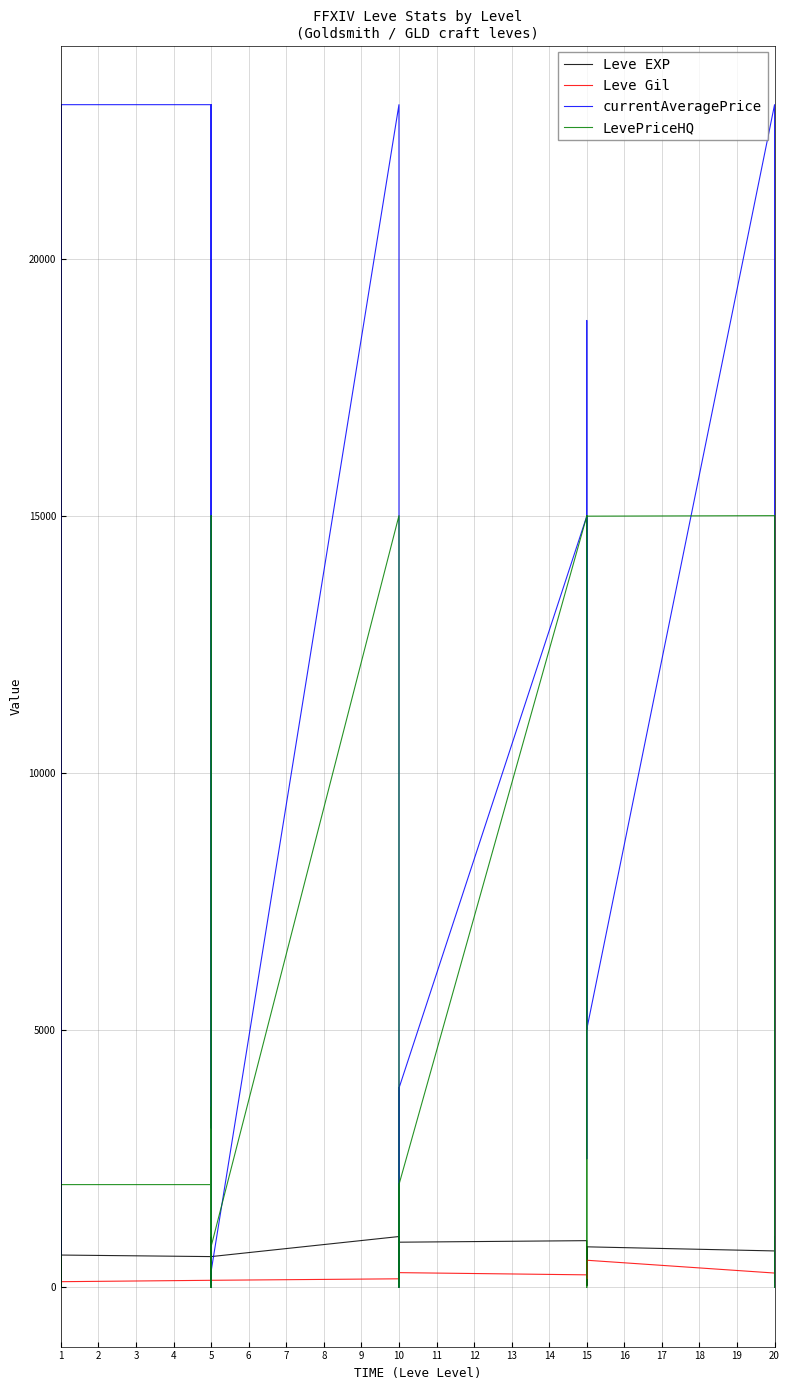

Reading right to left, transcribe all the data shown in this chart.

Leve EXP: 710.0	990.0	600.0	290.0	960.0	710.0	790.0	40.0	100.0	790.0	40.0	910.0	880.0	990.0	230.0	880.0	880.0	990.0	600.0	980.0	600.0	40.0	230.0	600.0	630.0	630.0	720.0	450.0	1.0	630.0
Leve Gil: 292.0	105.0	290.0	192.0	166.0	280.0	529.0	173.0	223.0	529.0	173.0	245.0	288.0	293.0	168.0	250.0	288.0	168.0	139.0	140.0	139.0	169.0	170.0	139.0	112.0	113.0	112.0	112.0	116.0	113.0
currentAveragePrice: 1308.0	2500.0	4202.0	0.0	0.0	23002.5	5019.0	18806.0	4999.0	3500.0	2500.0	14999.0	3875.0	0.0	0.0	600.0	23002.5	23002.5	317.0	0.0	23002.5	5503.0	3101.0	23002.5	23002.5	600.0	0.0	2500.0	745.0	23002.5
LevePriceHQ: 0.0	2500.0	4003.0	0.0	0.0	15010.0	15000.0	15010.0	4999.0	0.0	2500.0	14999.0	2000.0	0.0	0.0	600.0	15010.0	15010.0	800.0	0.0	15010.0	0.0	3504.0	2000.0	2000.0	600.0	0.0	0.0	40.0	608.0